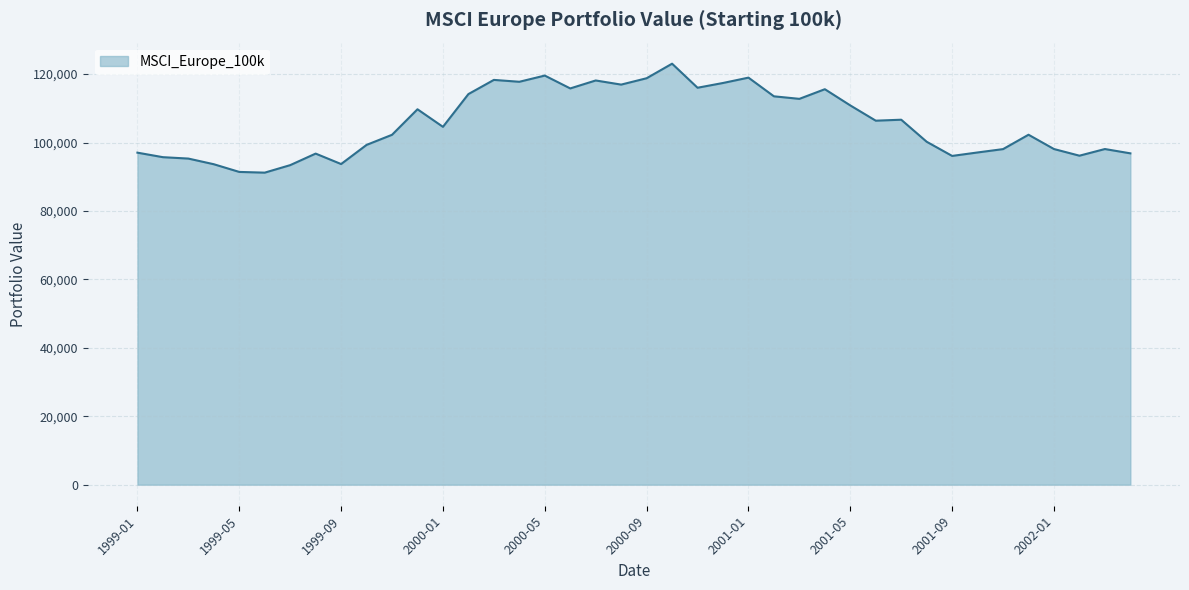

What is the difference between the maximum and minimum values?

31843.1